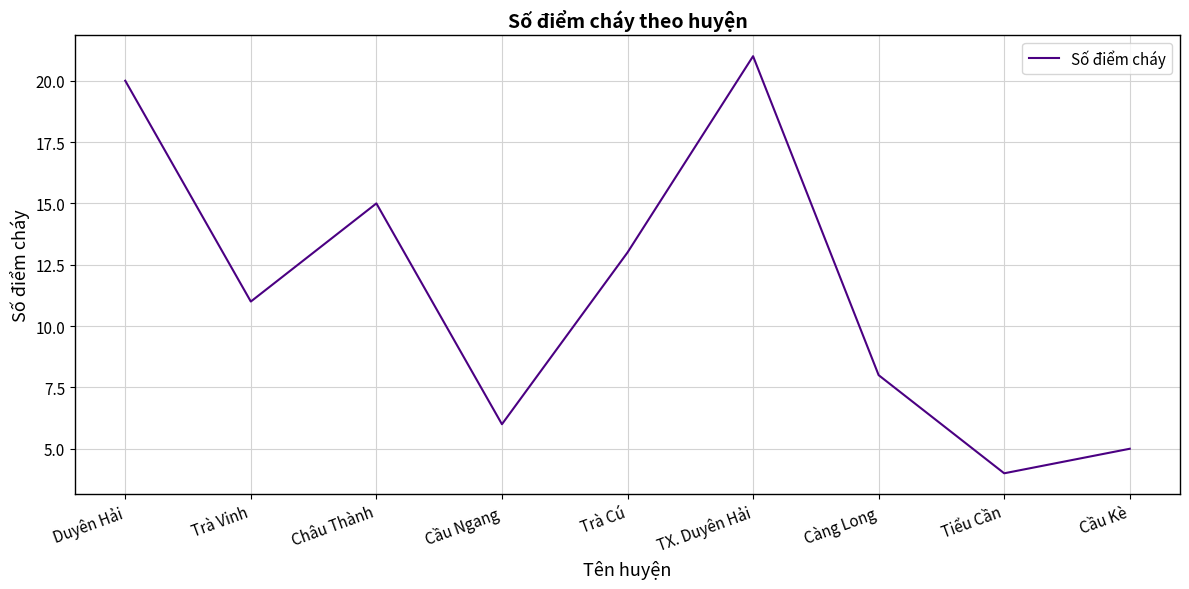

Which has a higher value, Cầu Kè or Trà Vinh?

Trà Vinh